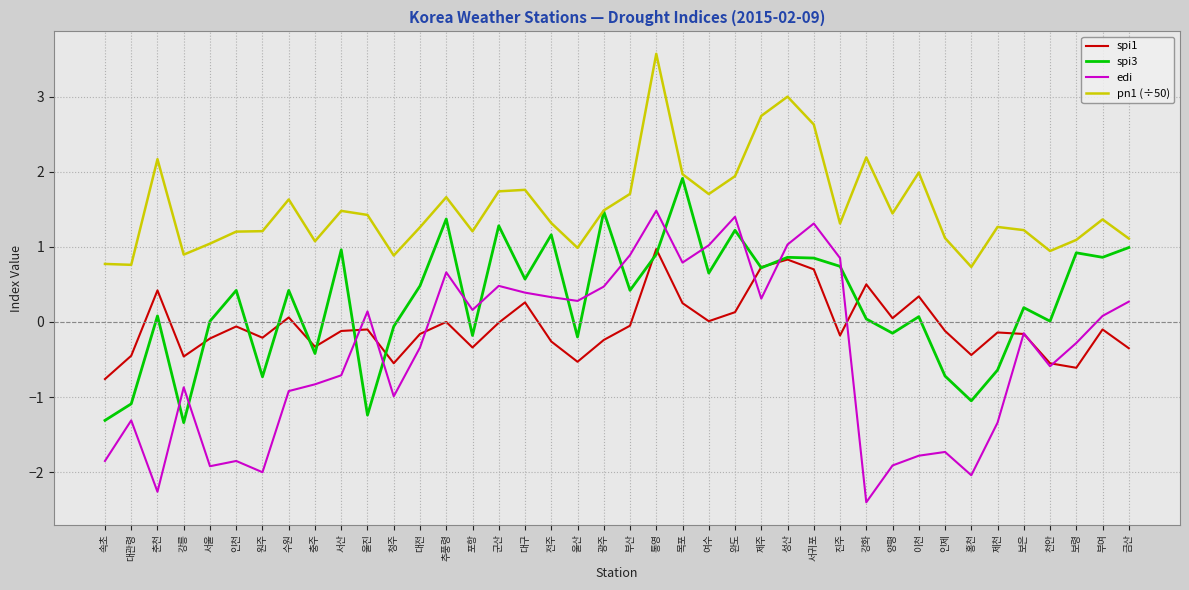

How many lines are shown in the chart?

4